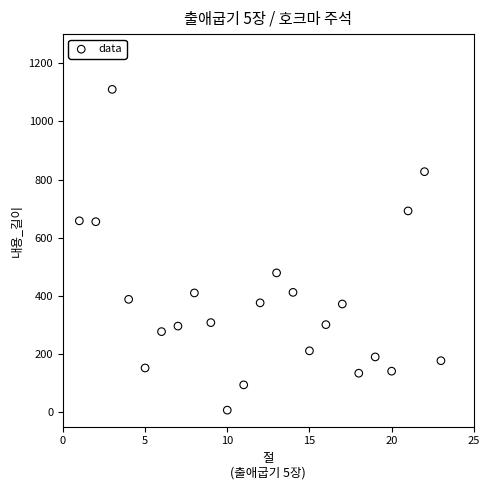

What Y value in the scatter plot is closest to 558?

479